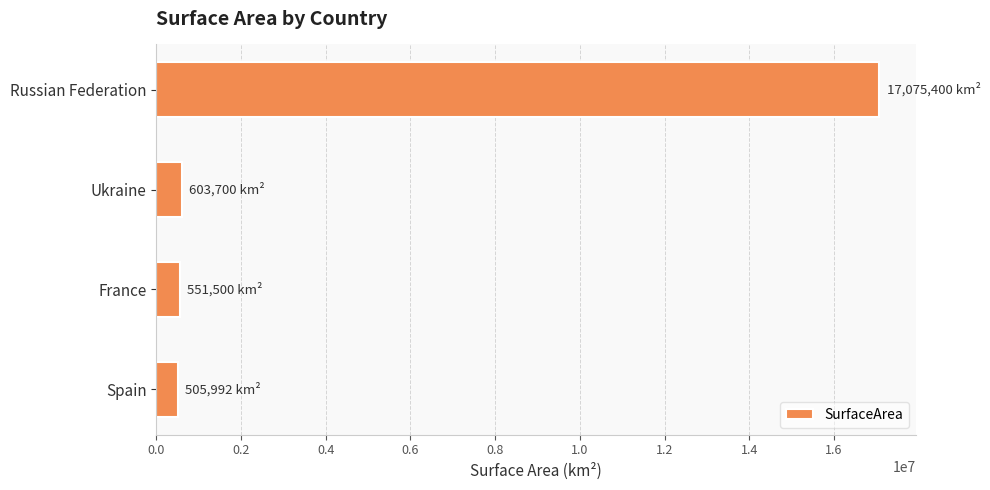

What is the label of the 1st bar from the top?

Russian Federation